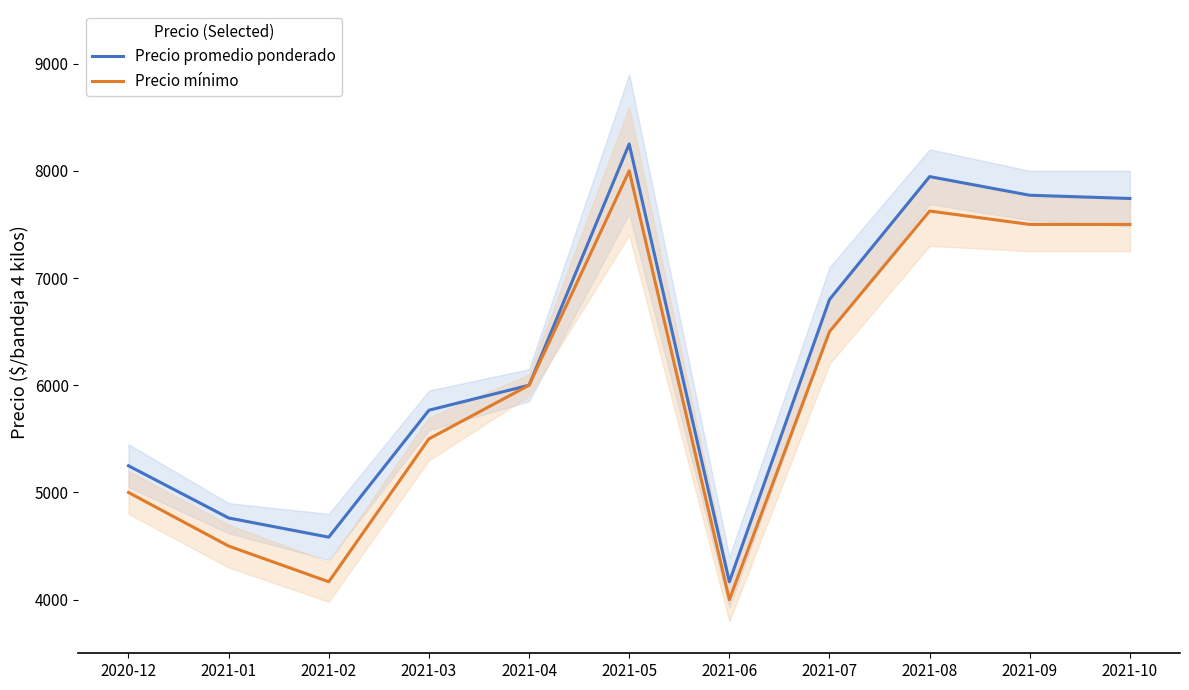

At which label does Precio mínimo first exceed 6000?

2021-05